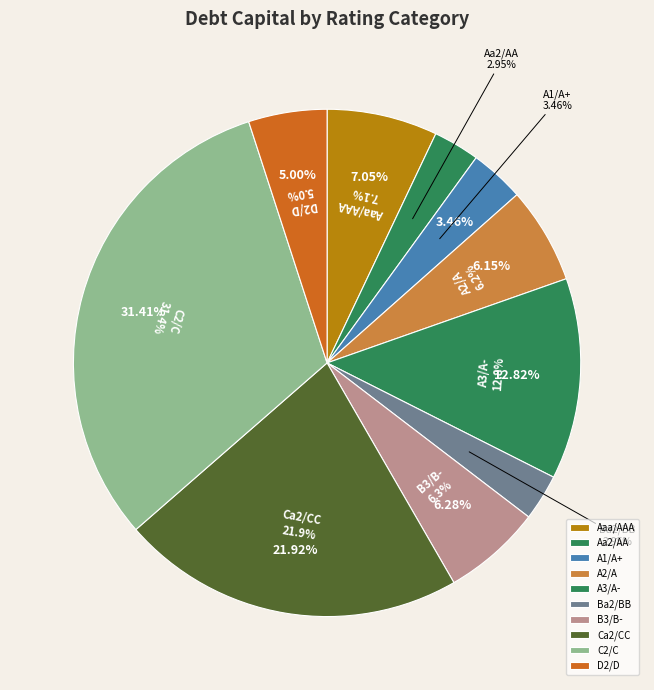

Is there any slice that represents more than half of the pie?

No